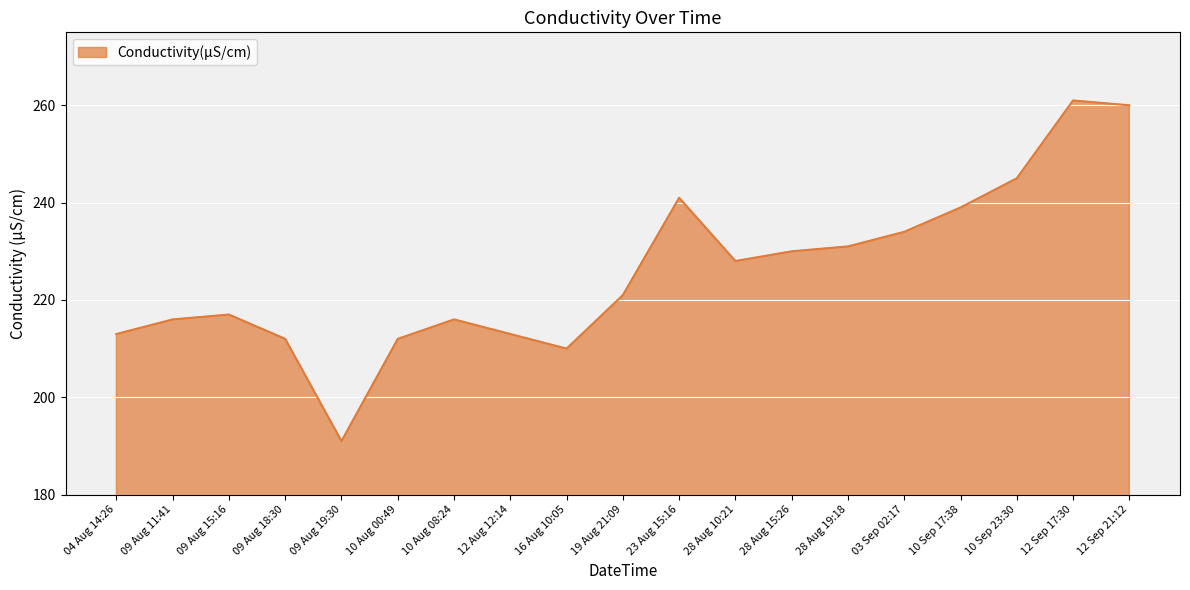

Reading left to right, list all the values displayed in this chart.

213	216	217	212	191	212	216	213	210	221	241	228	230	231	234	239	245	261	260